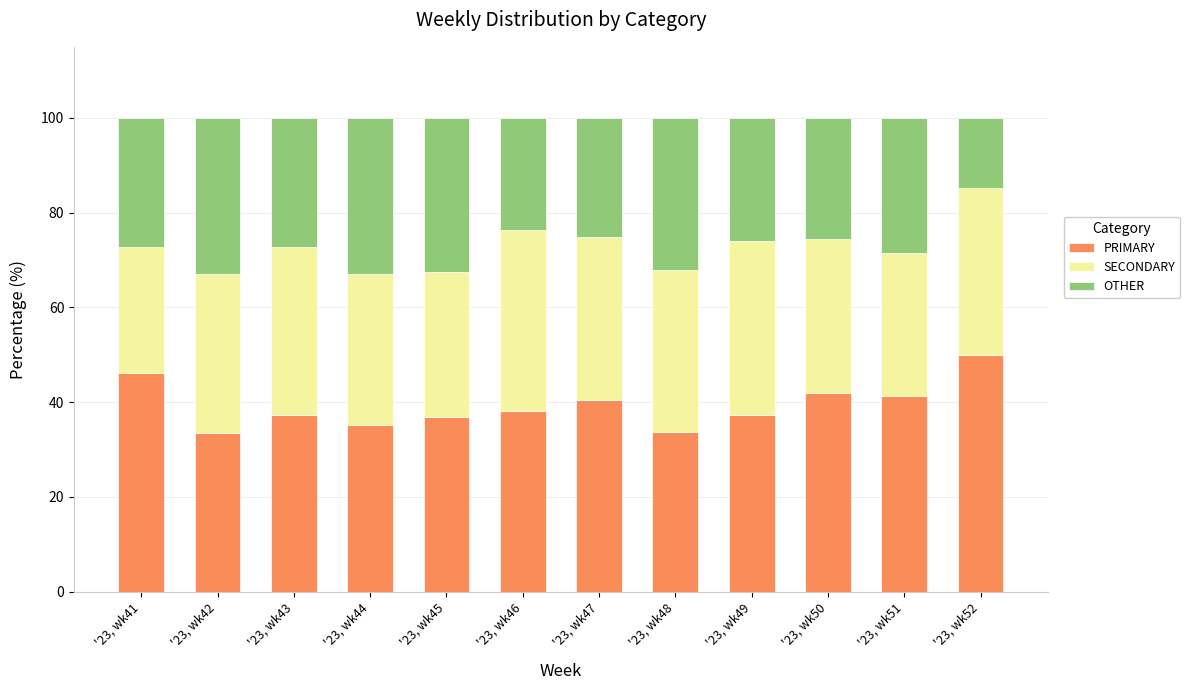

What is the sum of all PRIMARY values?

472.0